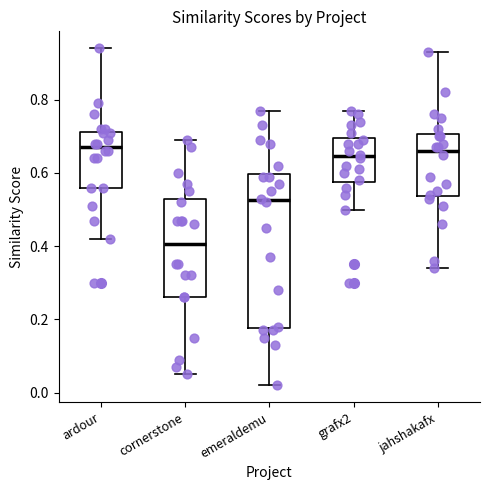

Comparing the boxes themselves (not the whiskers), which one is the tallest?

emeraldemu